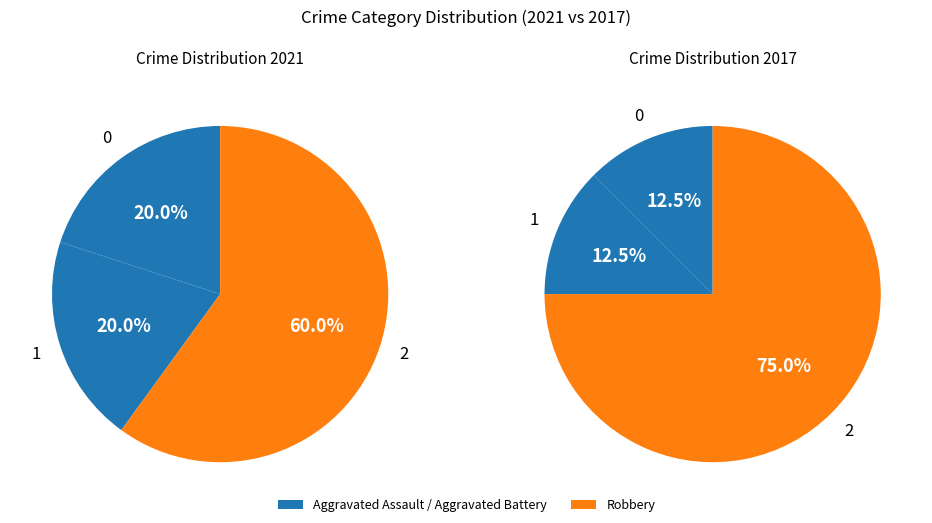

To the nearest percent, what portion does Aggravated Battery represent?

20%